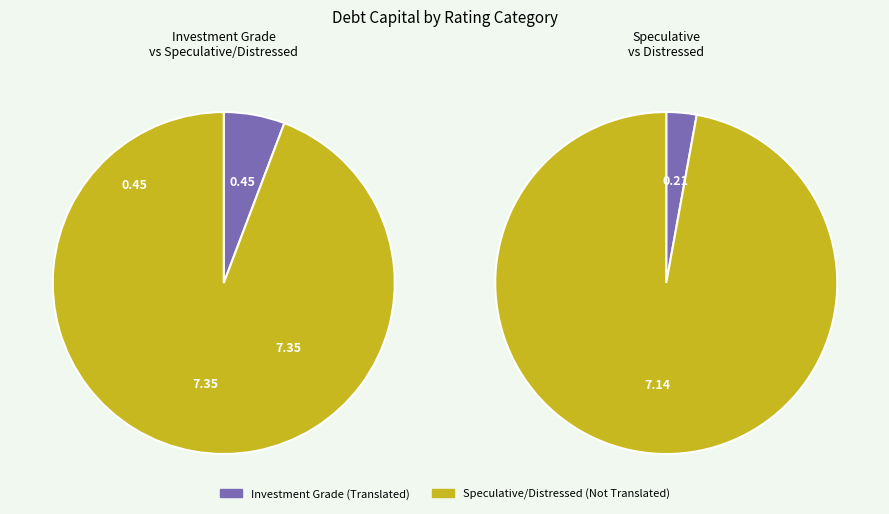

Is it true that A2/A is 11% of the pie?

False